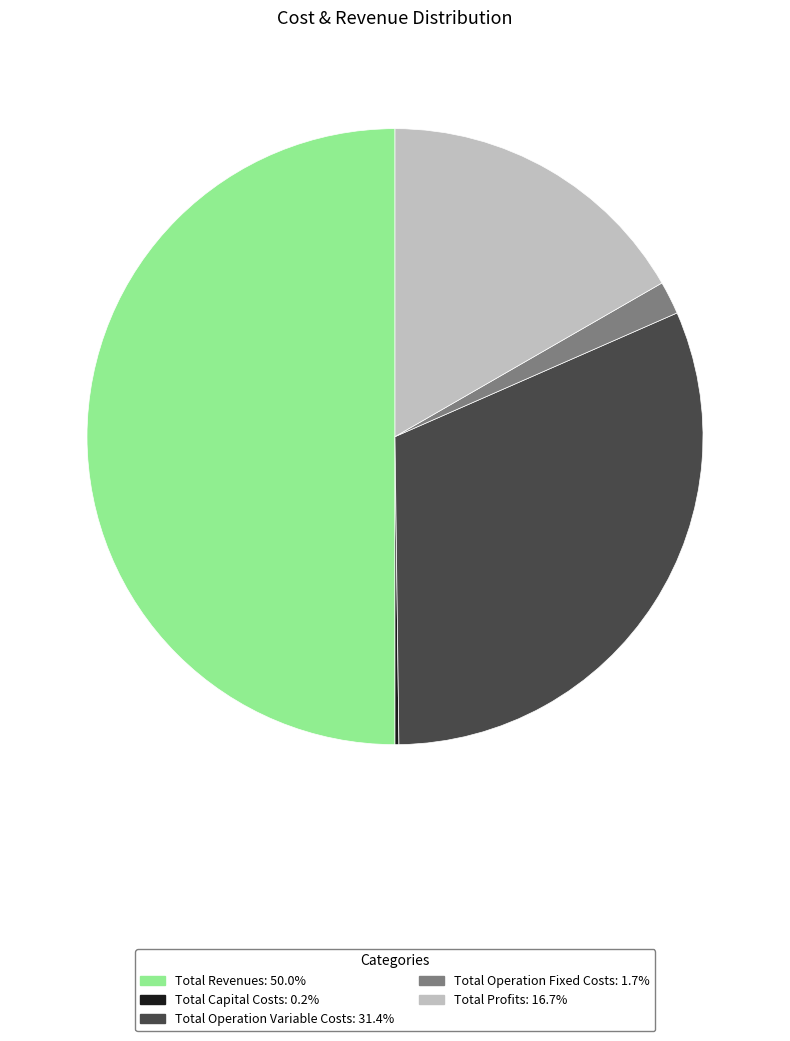

Approximately how many times larger is the value at Total Profits compared to Total Revenues?

0.3